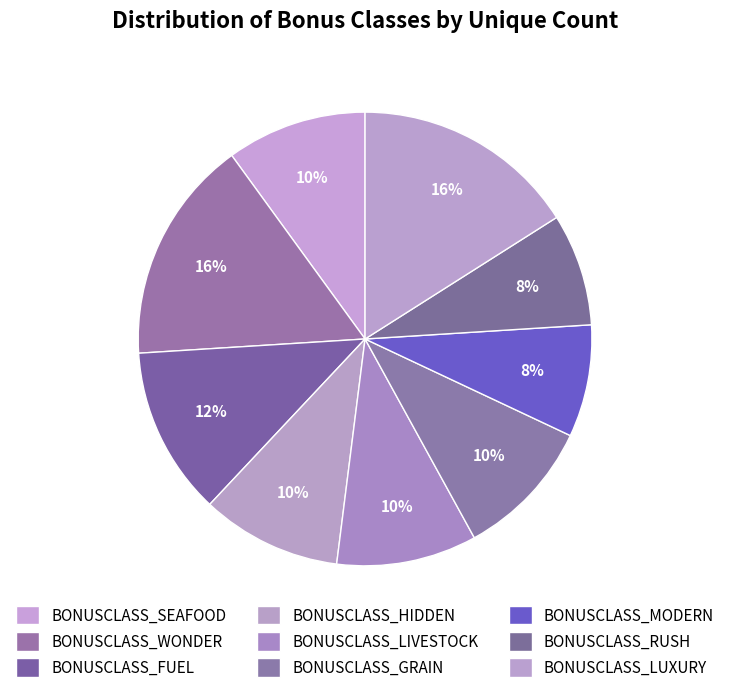

Rank the categories by value from highest to lowest.

BONUSCLASS_WONDER, BONUSCLASS_LUXURY, BONUSCLASS_FUEL, BONUSCLASS_SEAFOOD, BONUSCLASS_HIDDEN, BONUSCLASS_LIVESTOCK, BONUSCLASS_GRAIN, BONUSCLASS_MODERN, BONUSCLASS_RUSH